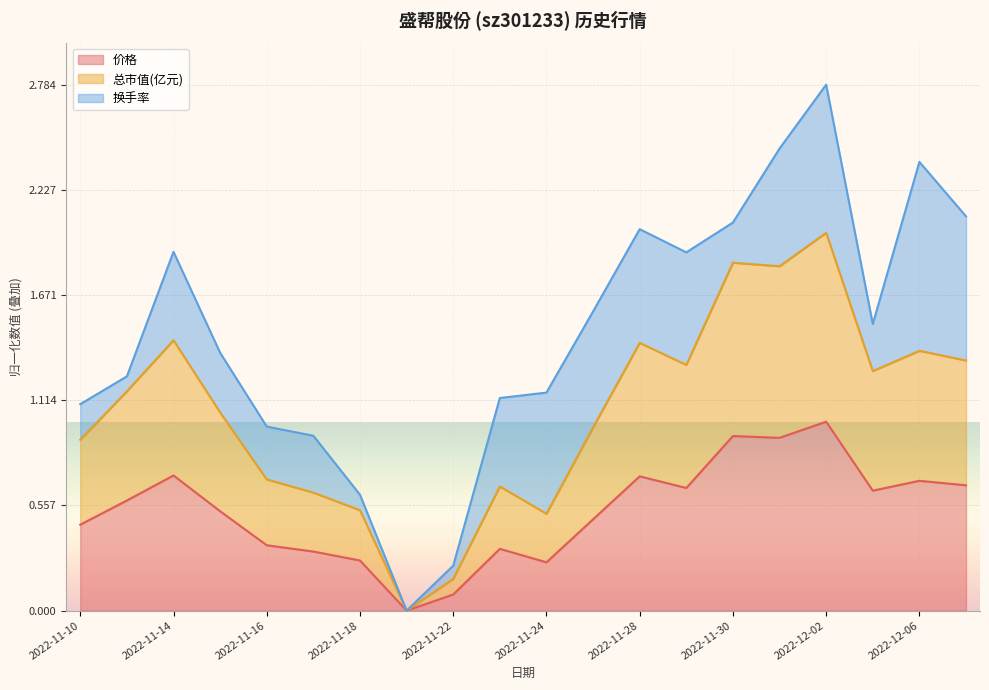

What is the total value across all series at 2022-11-10?

1.1